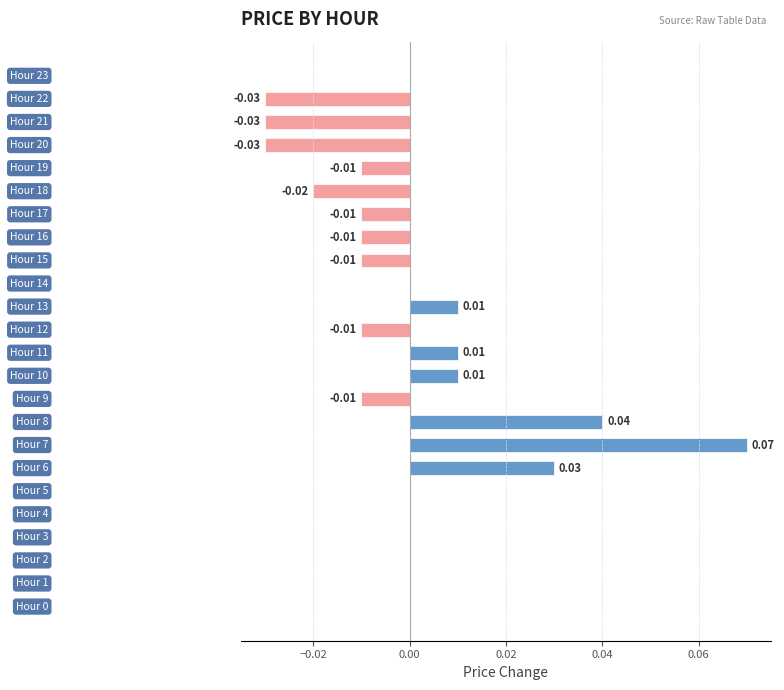

Between Hour 11 and Hour 16, which is larger?

Hour 11